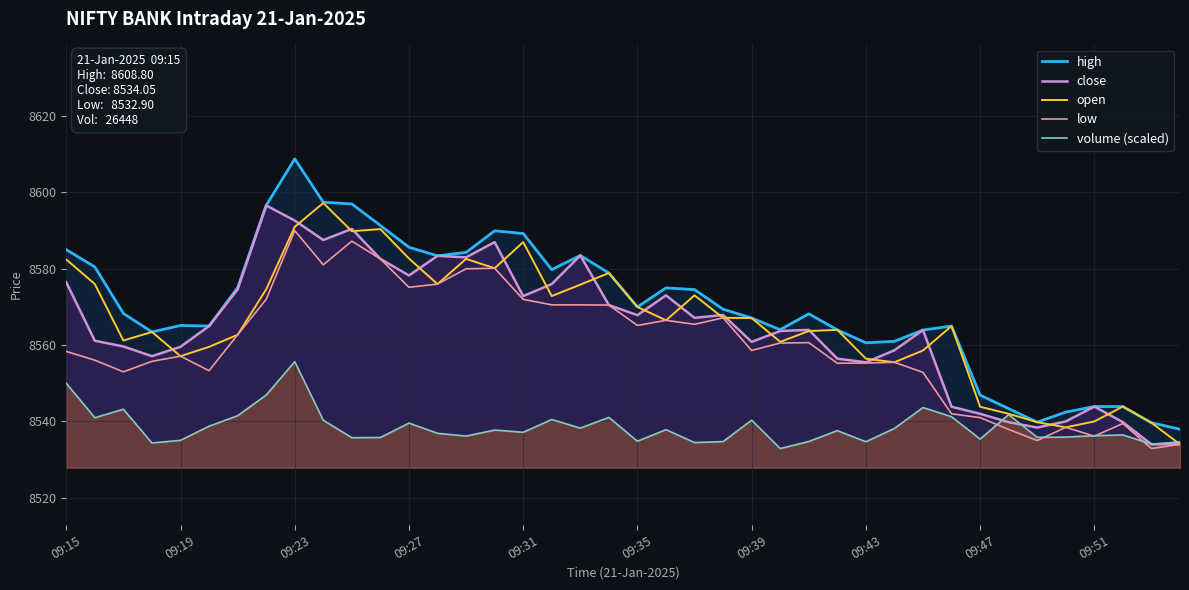

True or false: open has a value of 4129.6 at 09:51.

False